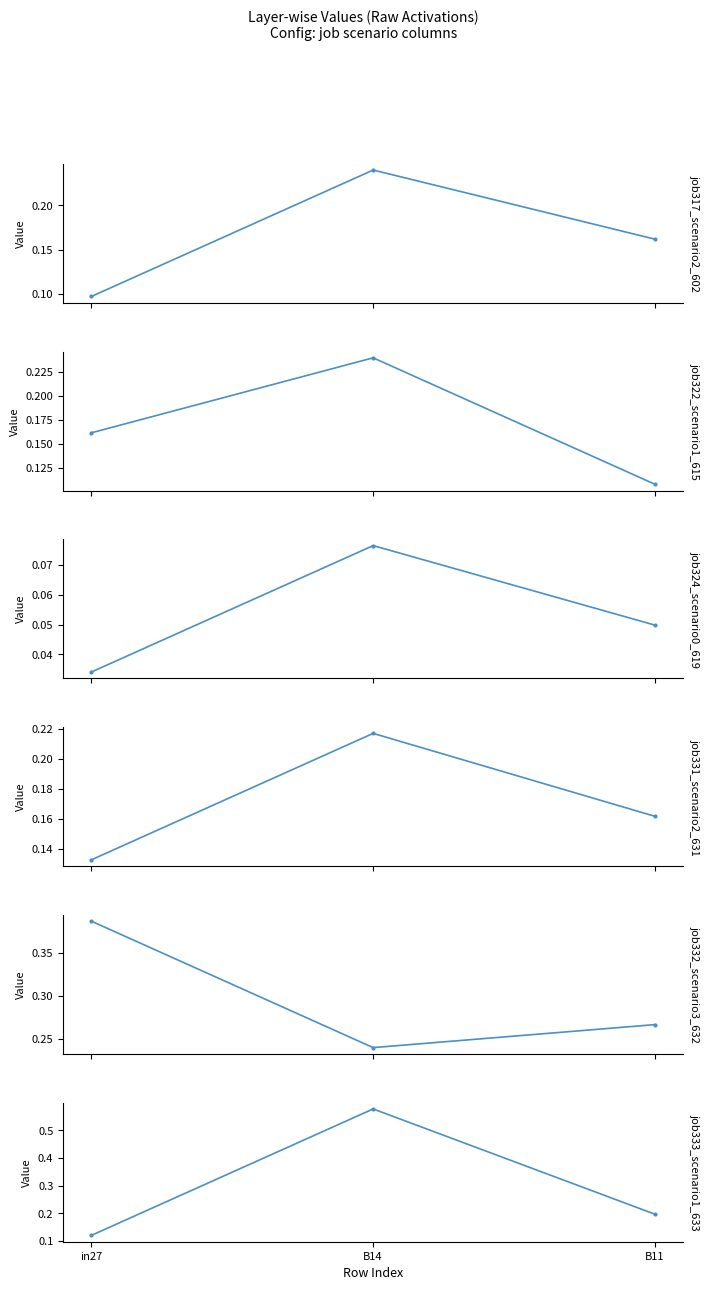

What are all the series names shown in the legend?

job317_scenario2_602, job322_scenario1_615, job324_scenario0_619, job331_scenario2_631, job332_scenario3_632, job333_scenario1_633